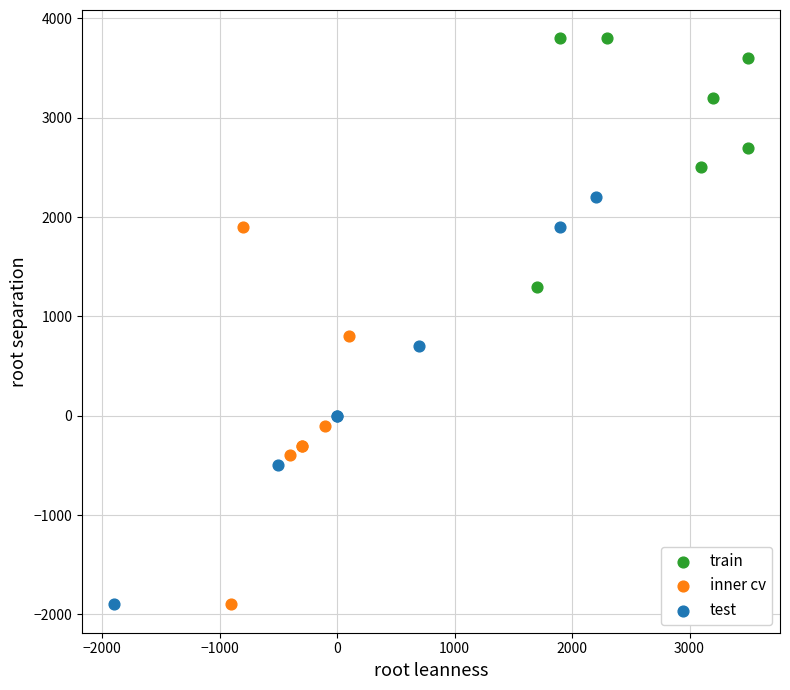

Which series reaches the maximum Y coordinate?

train